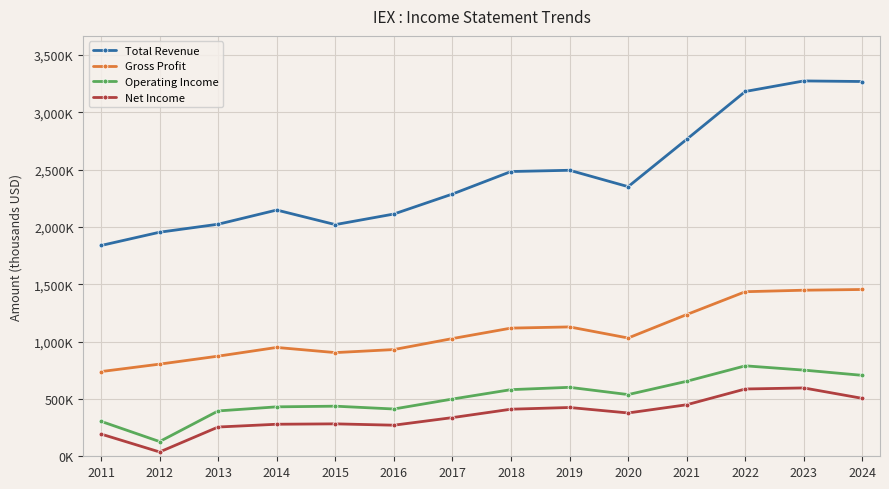

What is the value of the Total Revenue point at the 2nd from the left?

1954300